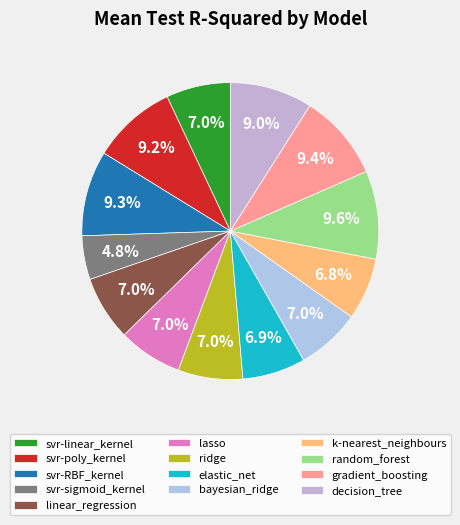

Which category has the smallest portion of the pie?

svr-sigmoid_kernel